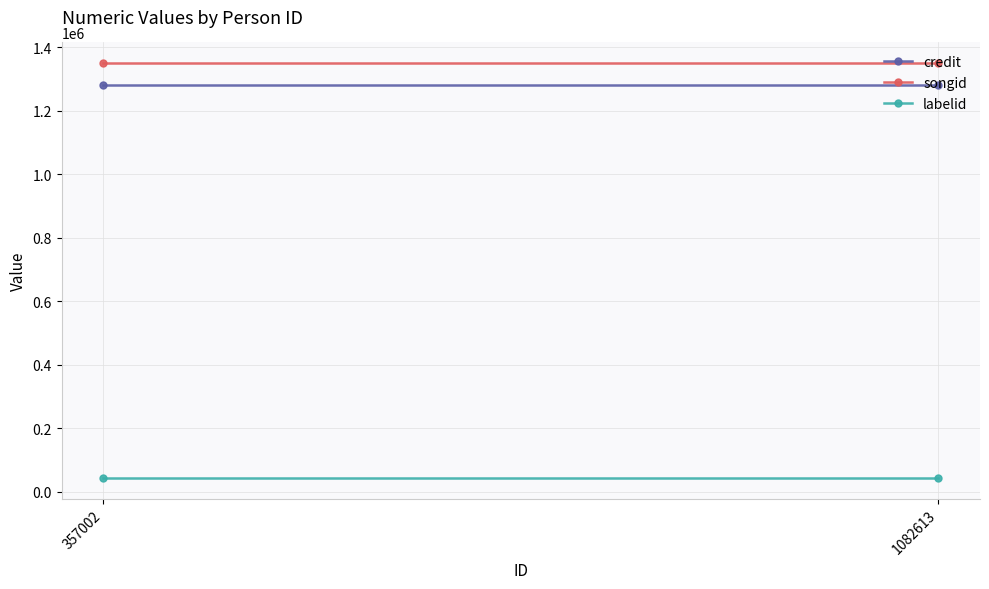

Rank the categories by credit value from highest to lowest.

357002, 1082613